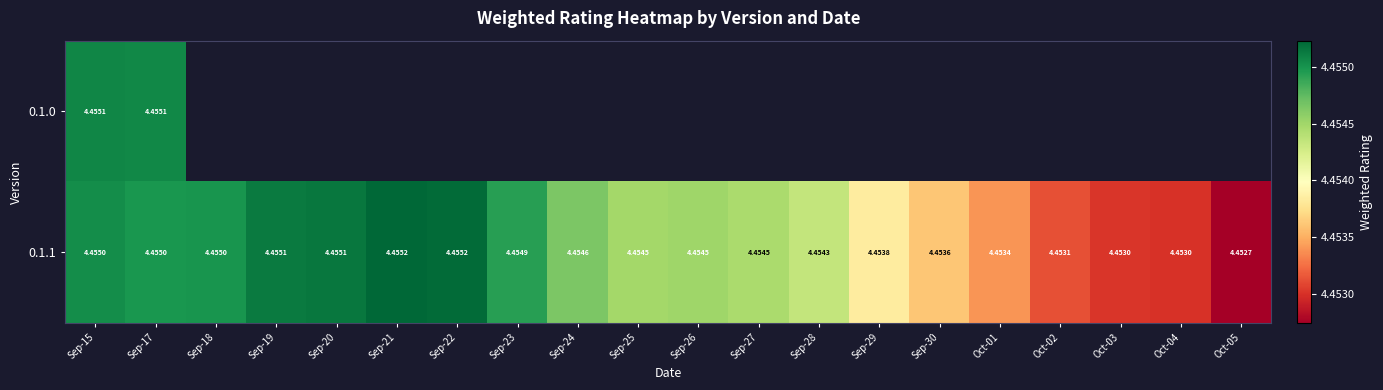

Which series has the largest total across all categories?

0.1.1